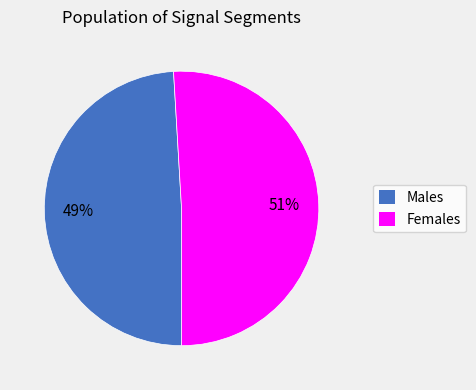

Is there a majority slice in this chart?

Yes